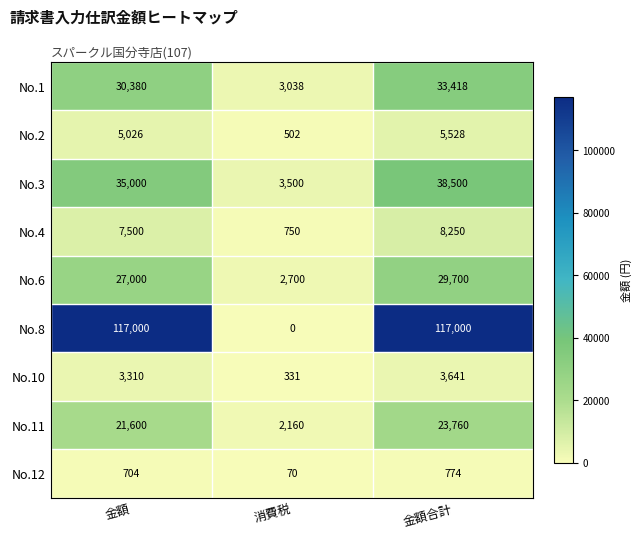

Which series has the largest total across all categories?

No.8